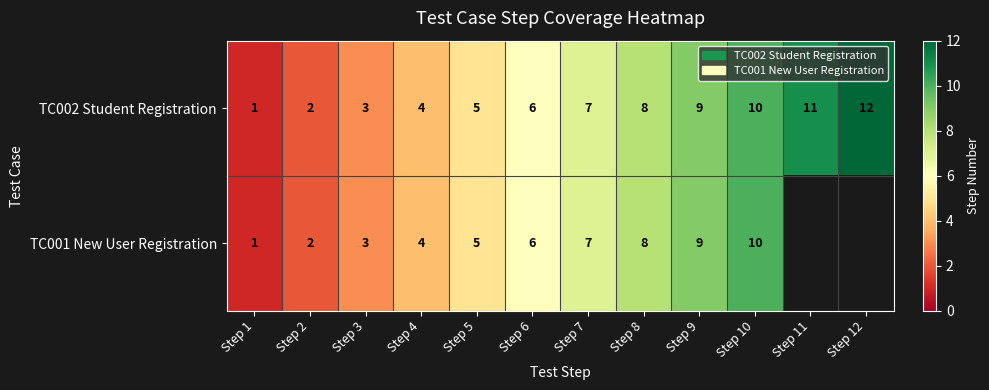

What is the difference between the second highest and second lowest values in the TC002 Student Registration series?

9